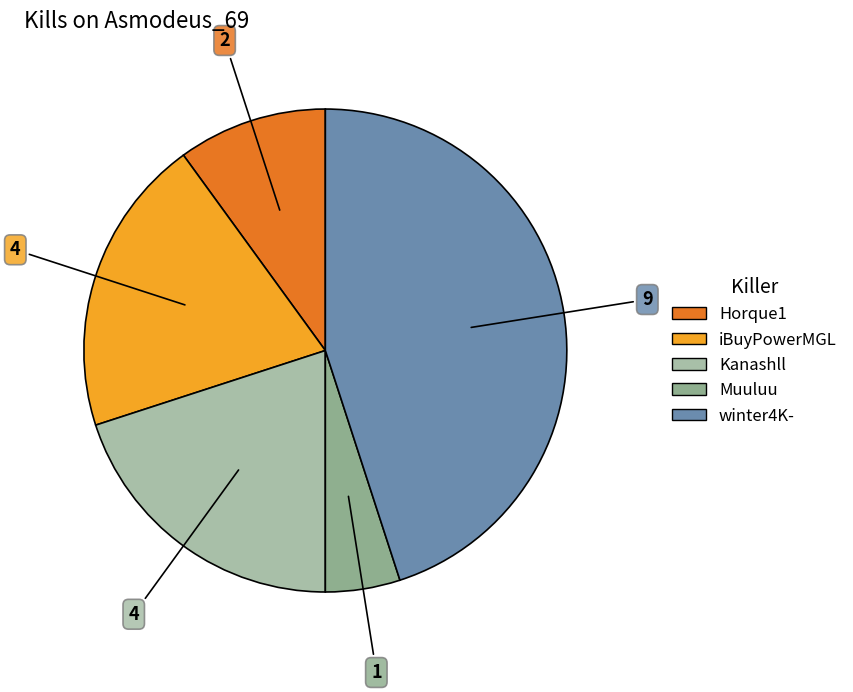

Rank the categories by value from lowest to highest.

Muuluu, Horque1, iBuyPowerMGL, Kanashll, winter4K-